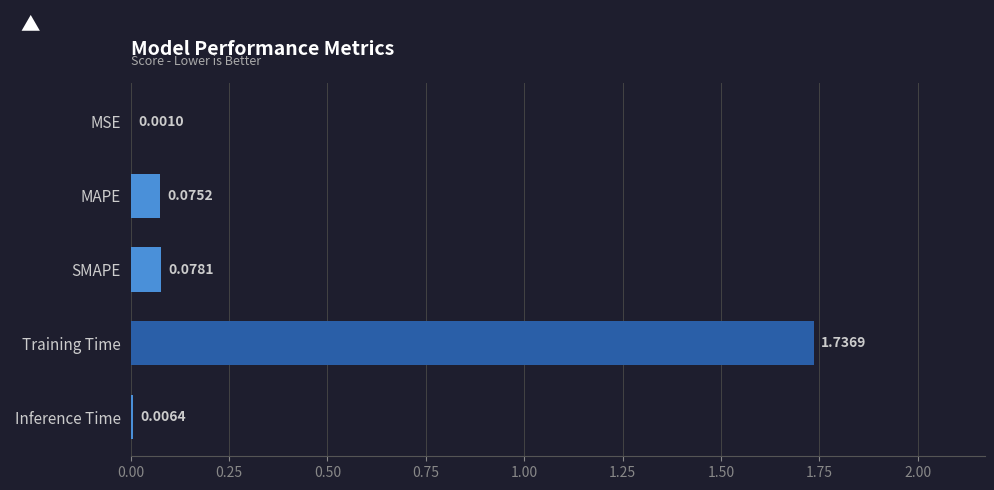

At which label is the value closest to 0?

MSE